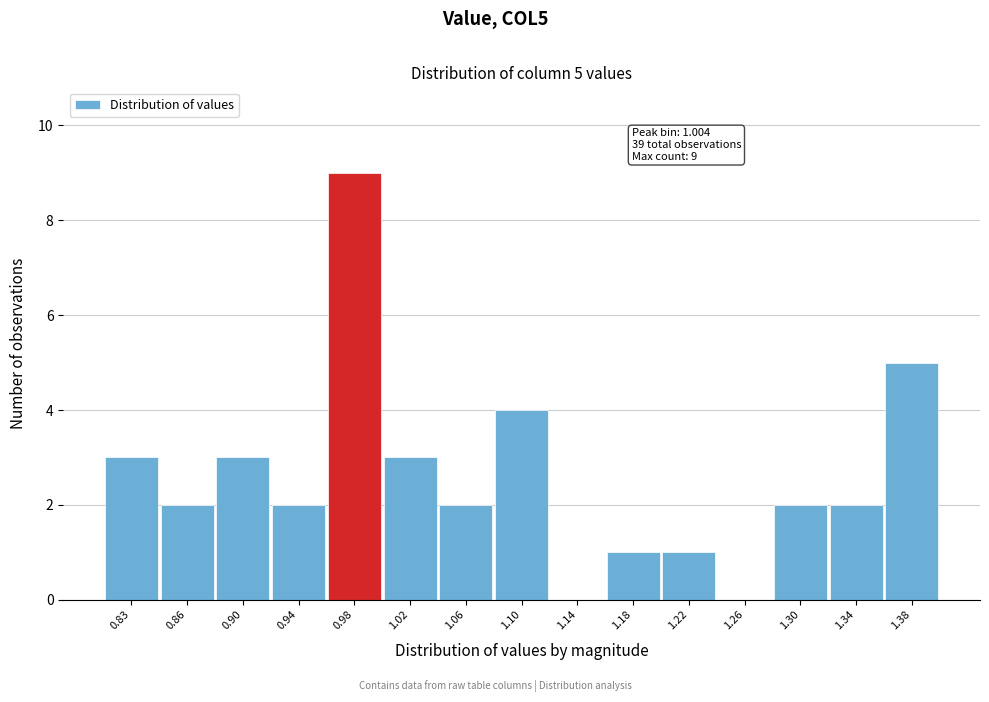

Reading left to right, extract all data points from this chart.

0.83=3	0.86=2	0.90=3	0.94=2	0.98=9	1.02=3	1.06=2	1.10=4	1.14=0	1.18=1	1.22=1	1.26=0	1.30=2	1.34=2	1.38=5